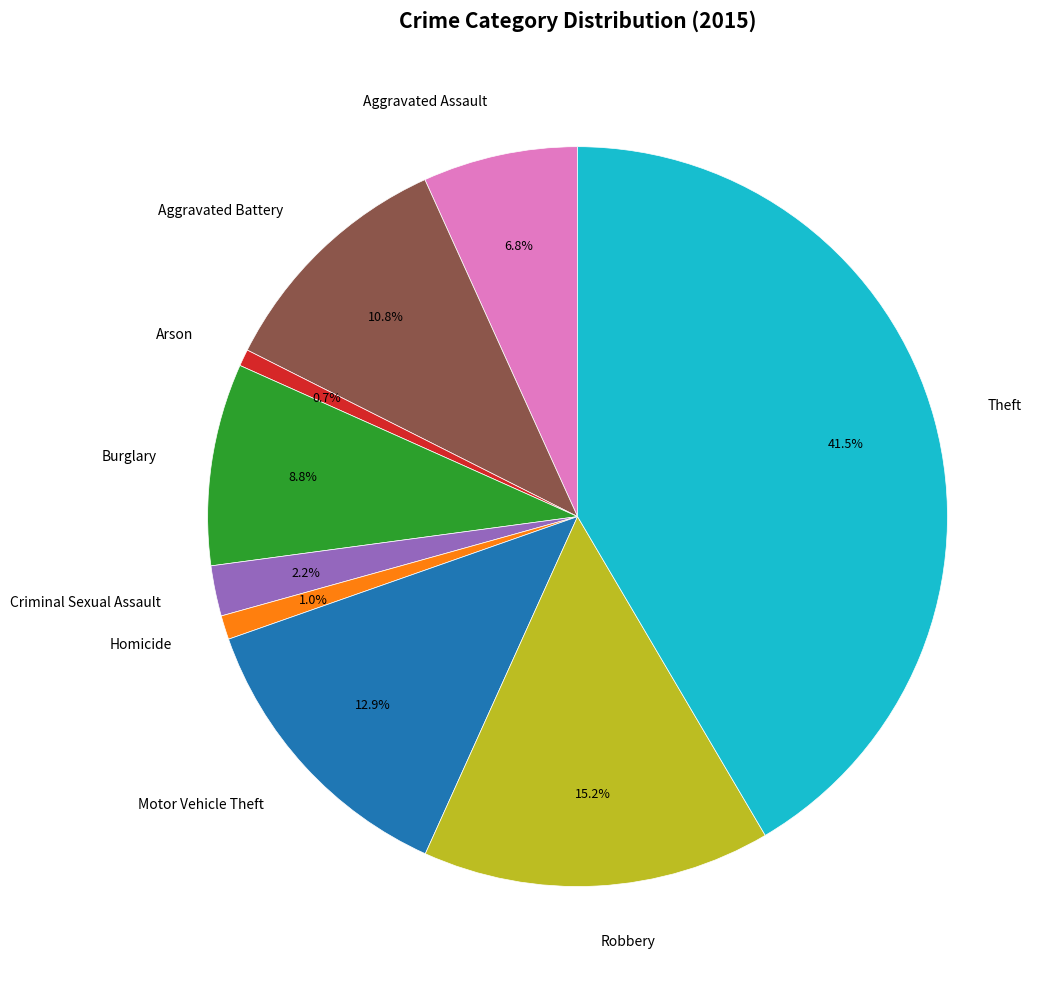

Count the number of slices in the pie.

9